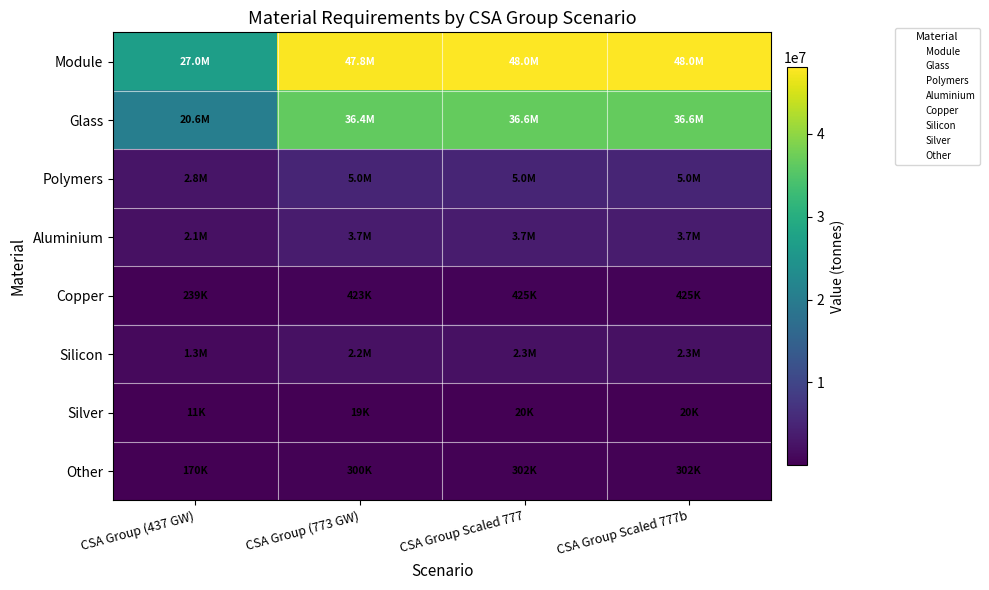

Rank the series by their maximum value, from lowest to highest.

Silver, Other, Copper, Silicon, Aluminium, Polymers, Glass, Module